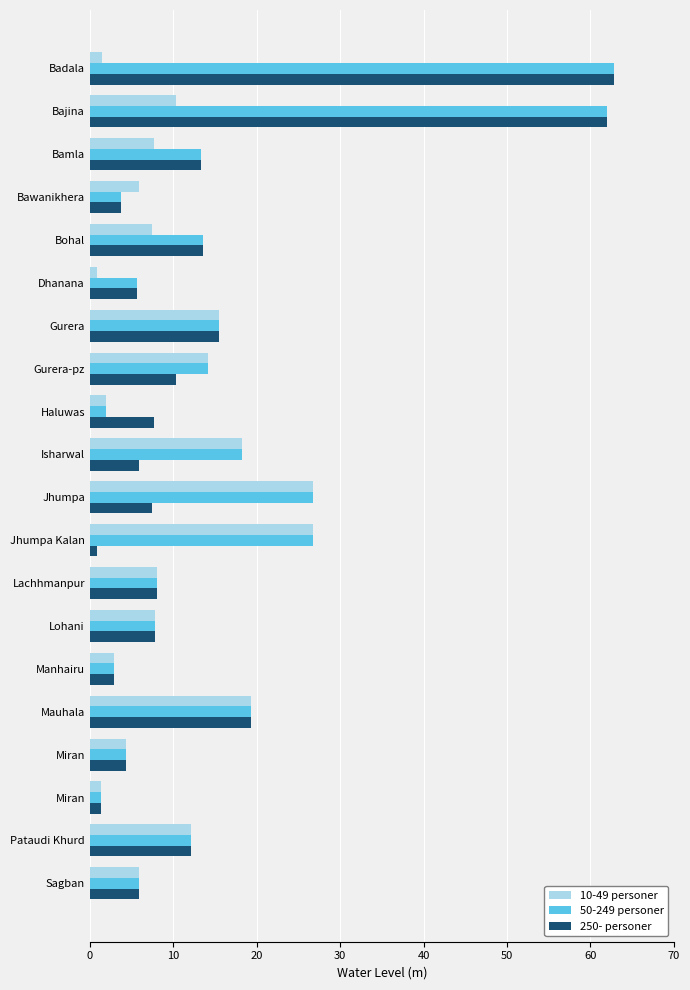

Count the number of categories in the chart.

20